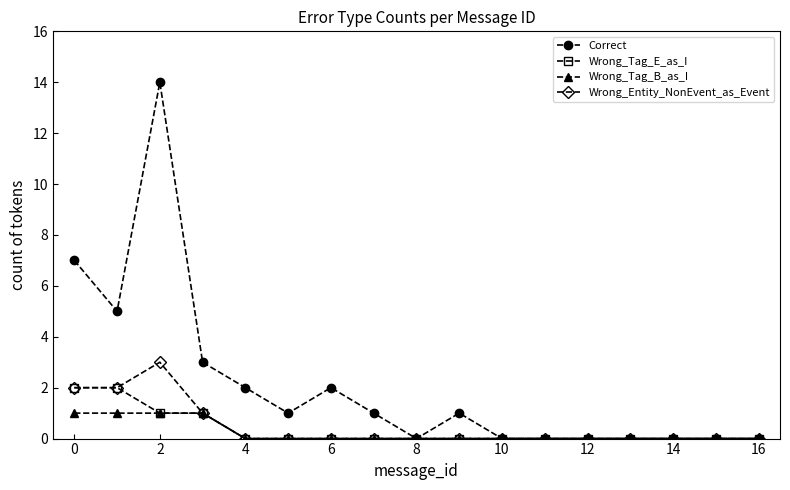

How many lines are shown in the chart?

4